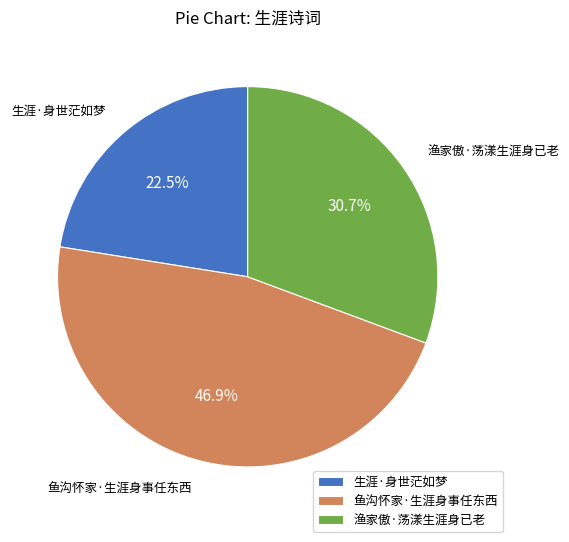

What portion of the pie excludes 渔家傲·荡漾生涯身已老?

69.3%